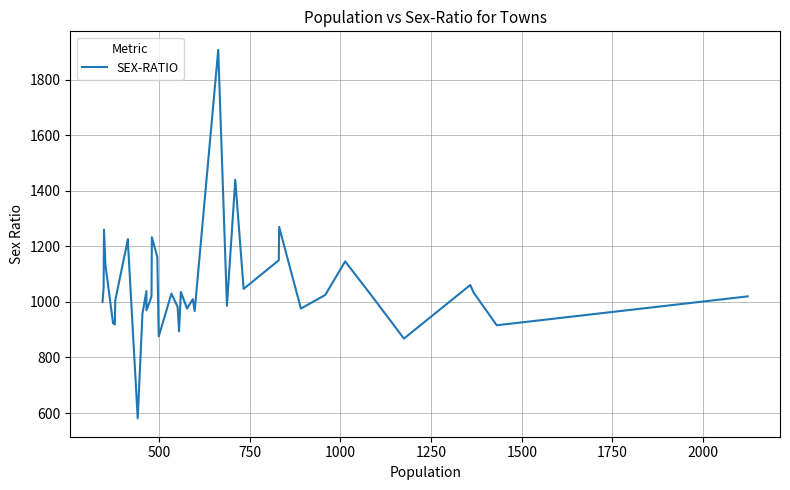

True or false: the data shows 1598 at 31.

False